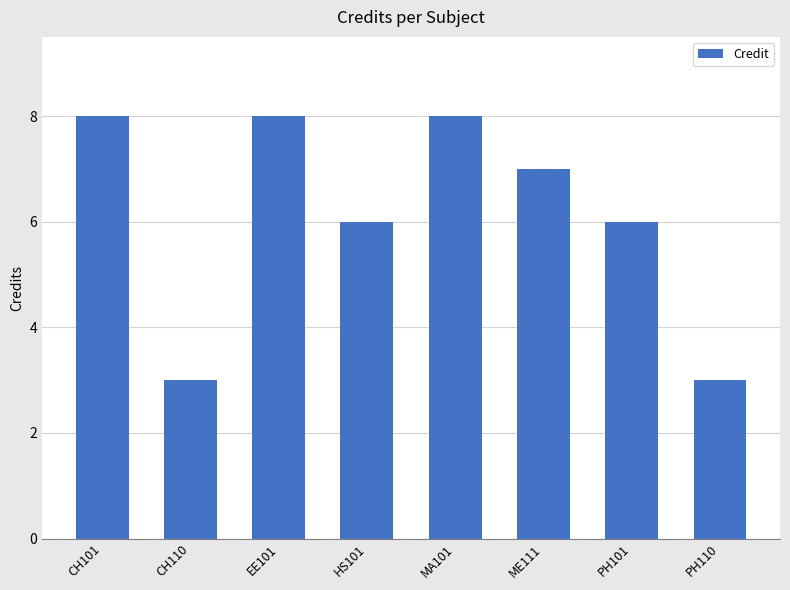

Are the bars horizontal?

No